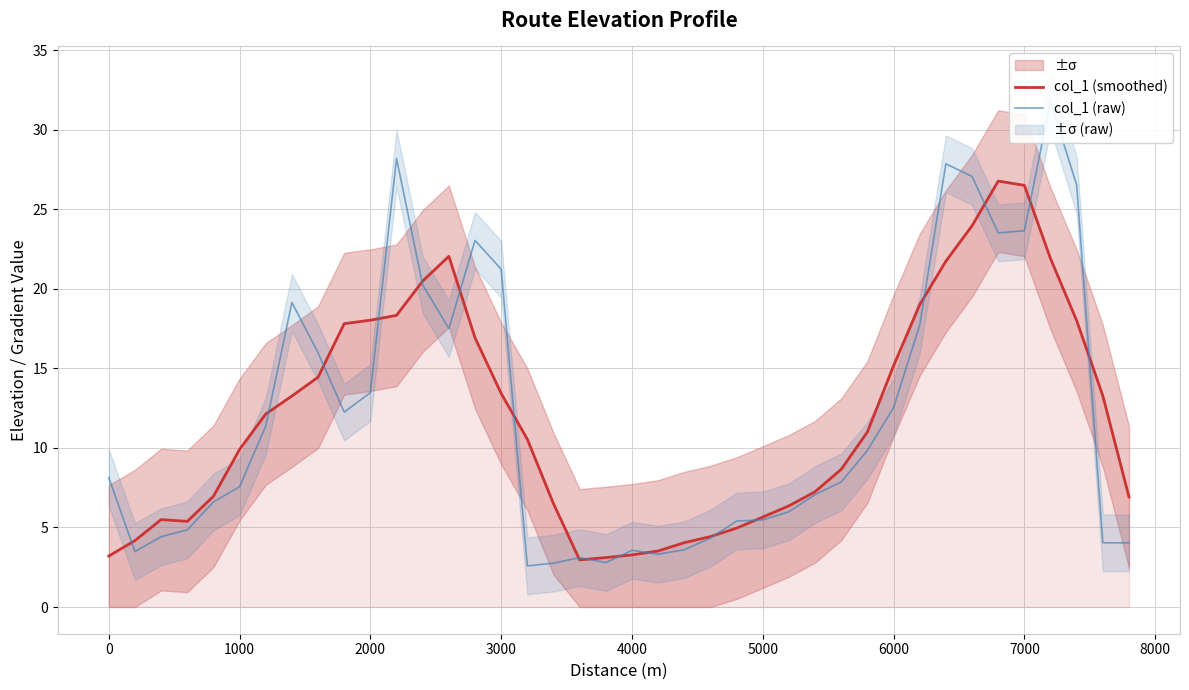

At how many categories does at least one series exceed 24?

7